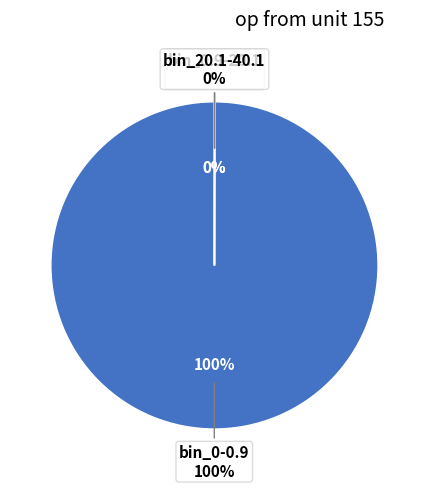

How many segments does this pie chart have?

3